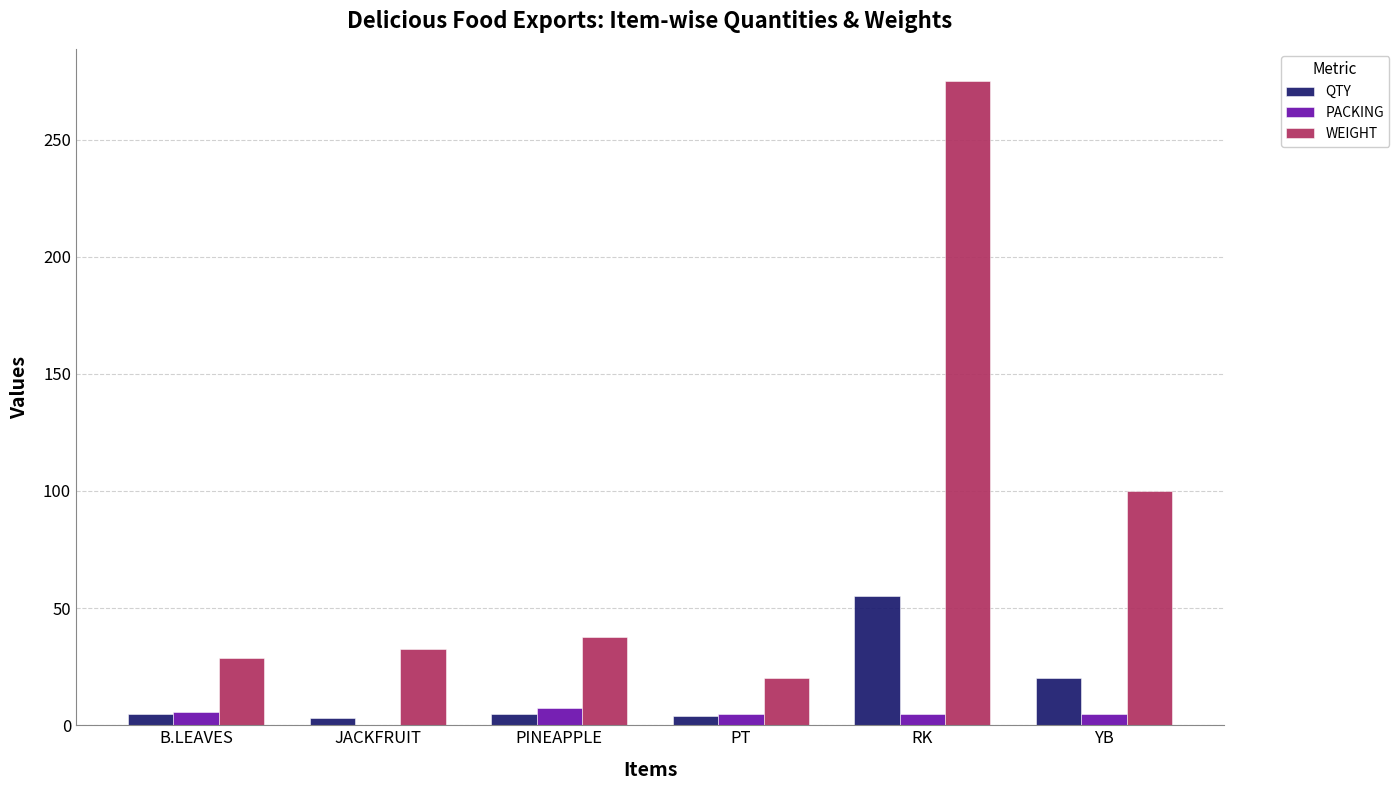

How many groups of bars are there?

6